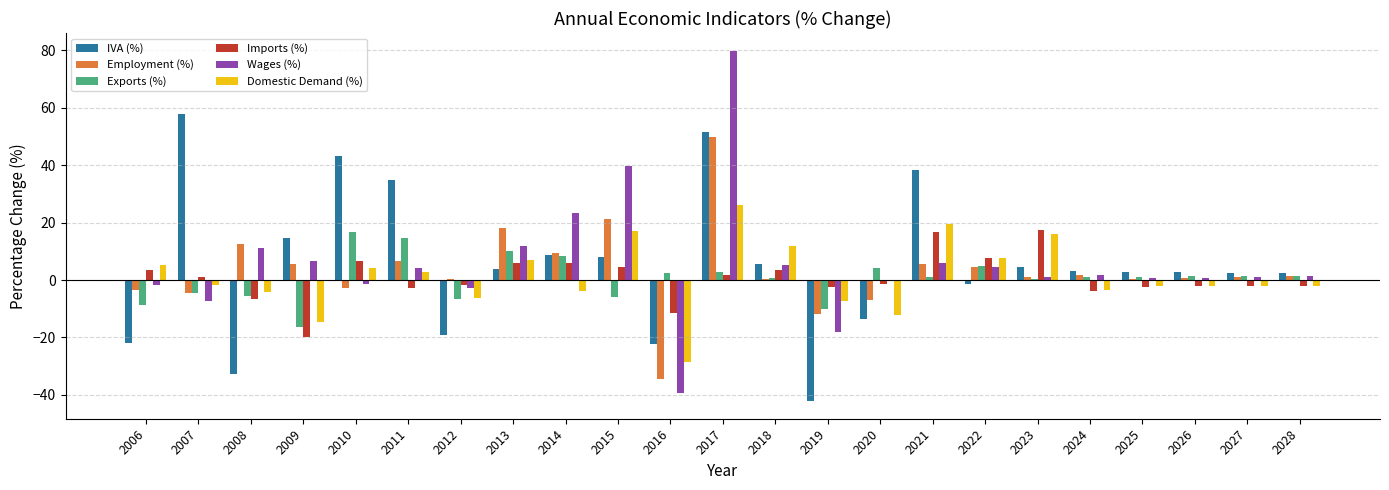

What is the maximum value for Domestic Demand (%)?

26.1